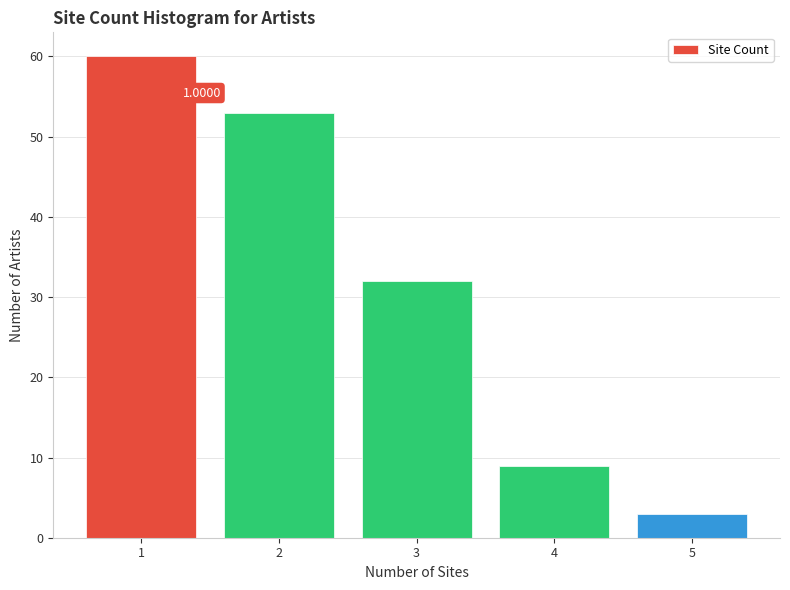

Approximately how many times larger is the value at 1 compared to 2?

1.1